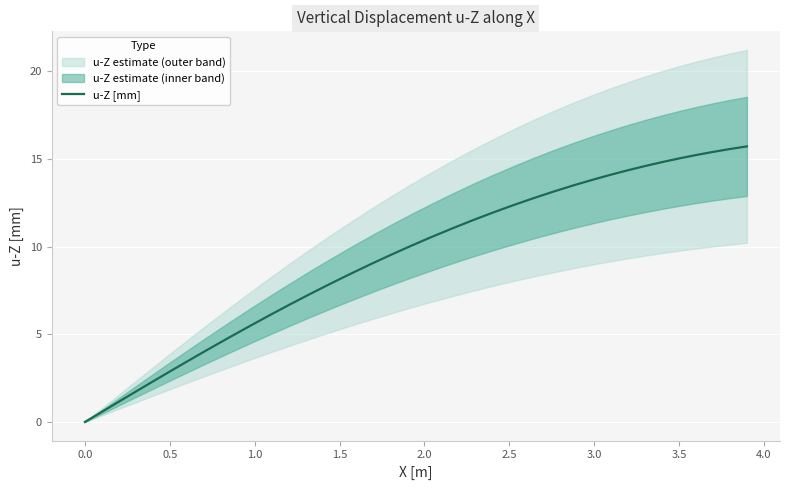

True or false: there are more than 1 points higher than both neighbors.

False